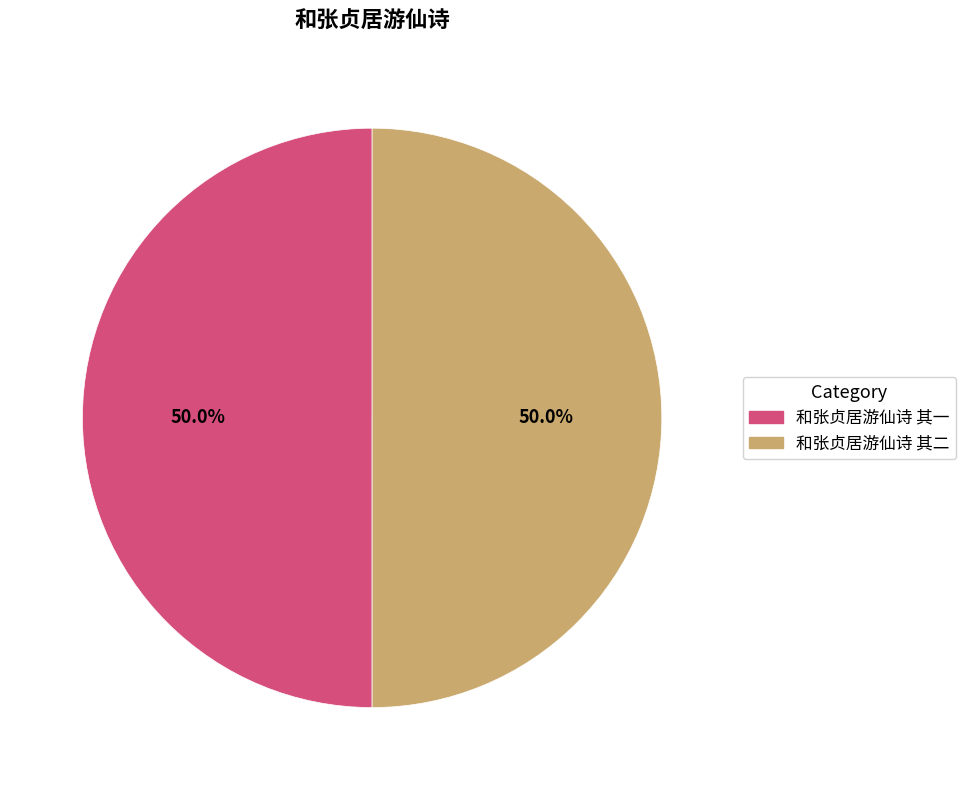

What percentage is NOT represented by 和张贞居游仙诗 其一?

50.0%